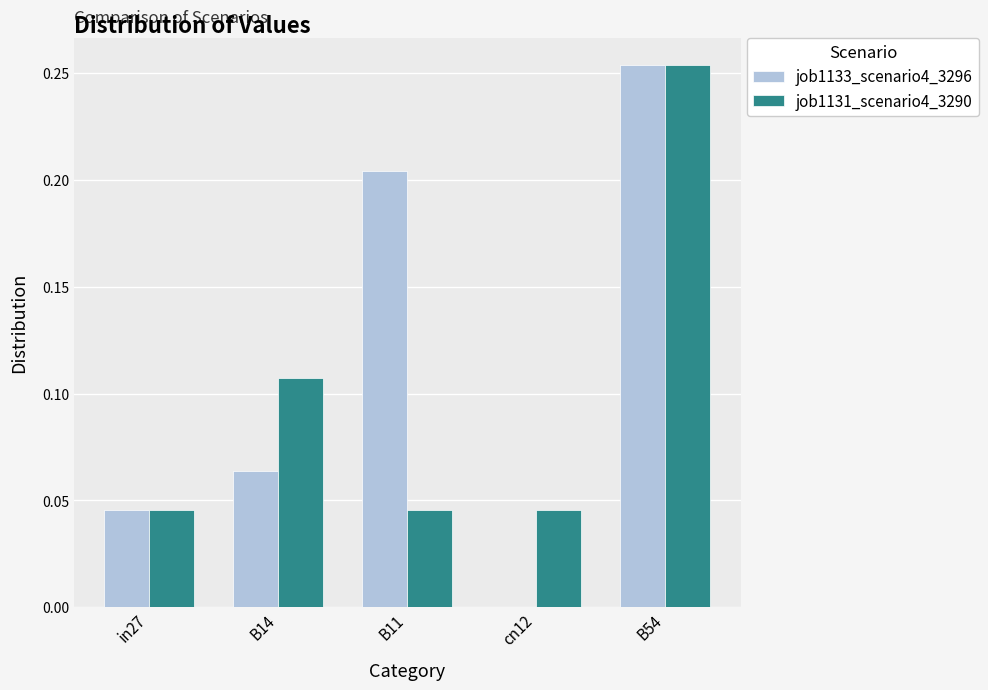

Between B11 and cn12, which series saw the biggest shift?

job1133_scenario4_3296